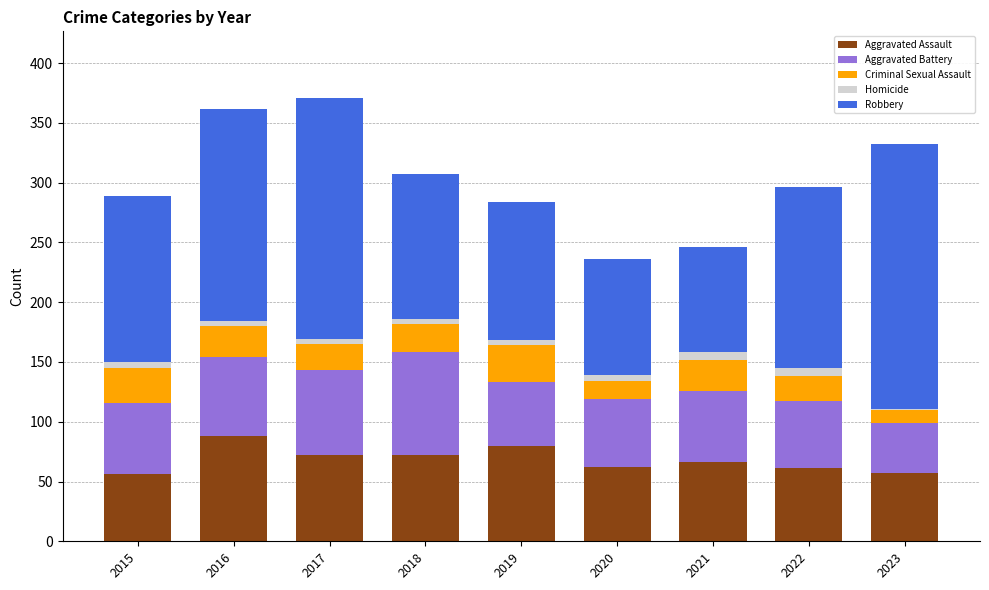

True or false: Aggravated Assault has a value of 72 at 2018.

True